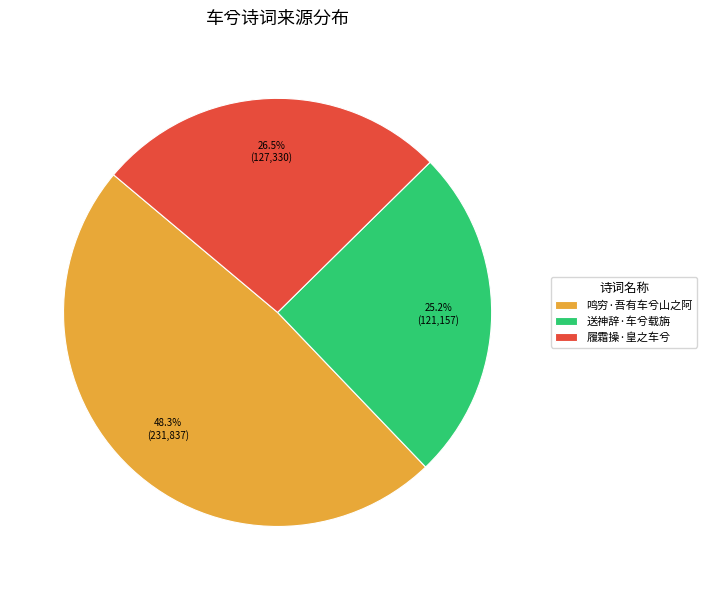

Is it true that 送神辞·车兮载旃 is 25% of the pie?

True